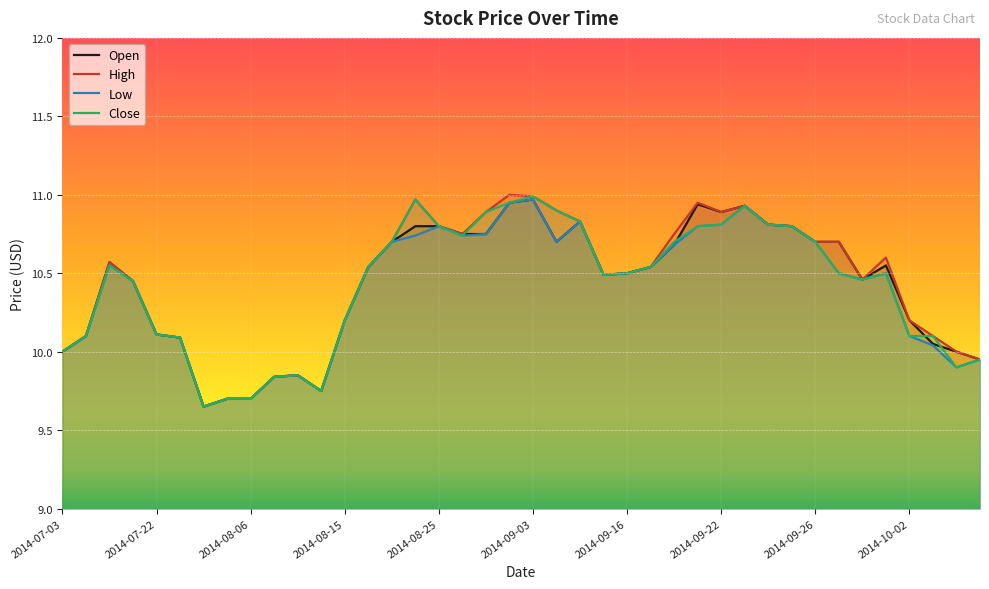

How many data points does each series have?

40